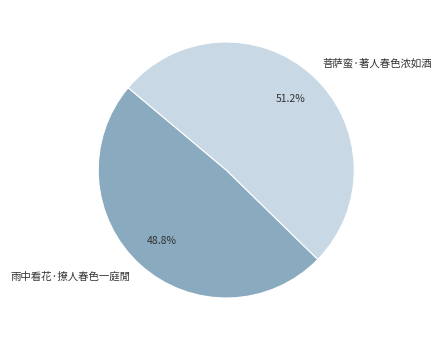

To the nearest percent, what percentage of the pie is 雨中看花·撩人春色一庭閒?

49%